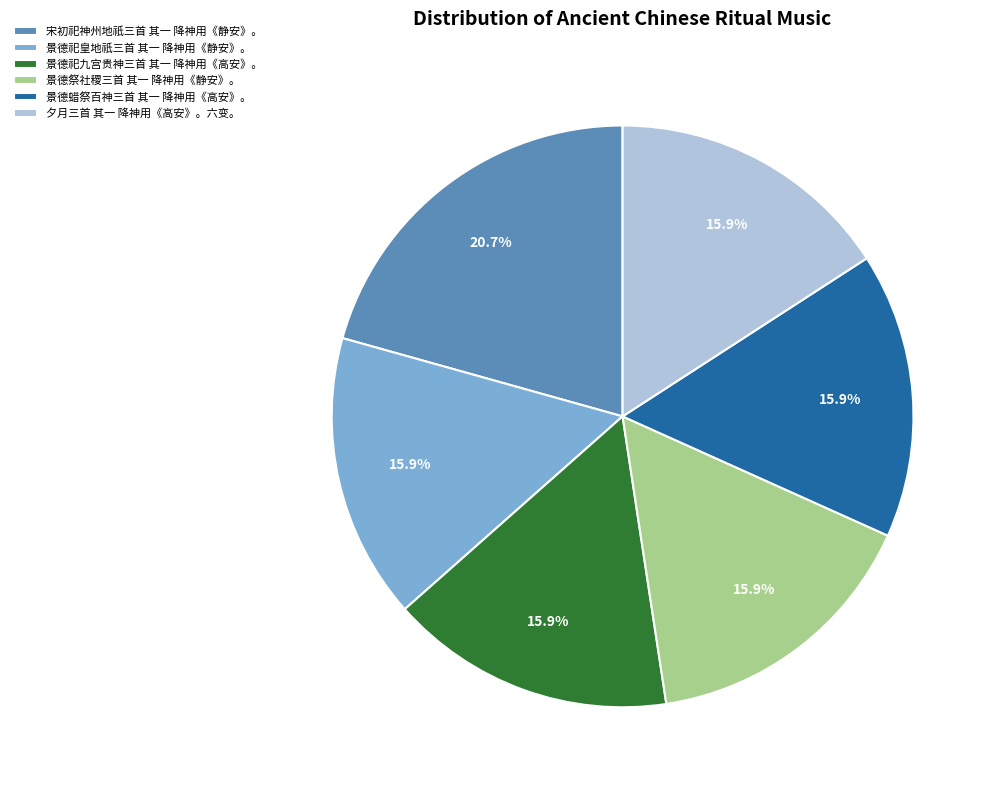

Is there any slice that represents more than half of the pie?

No